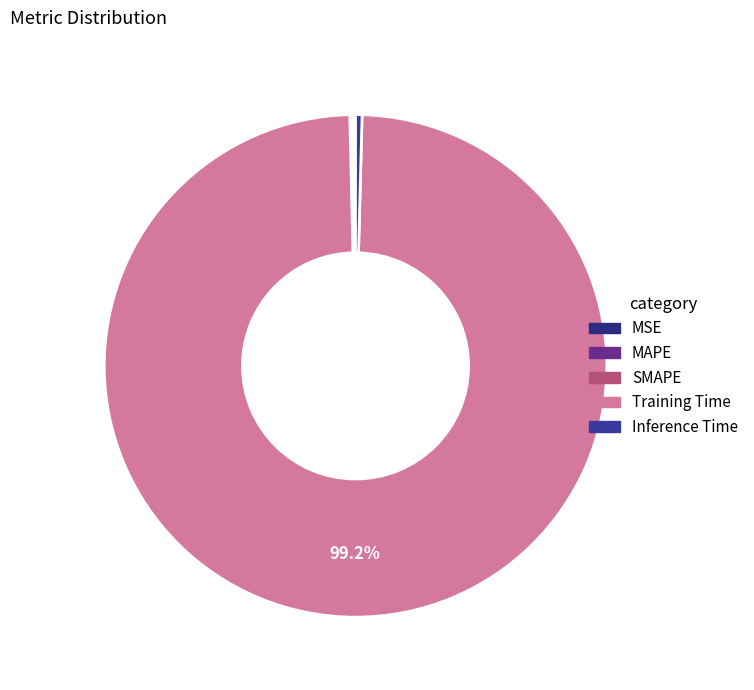

What portion of the pie excludes Training Time?

0.8%